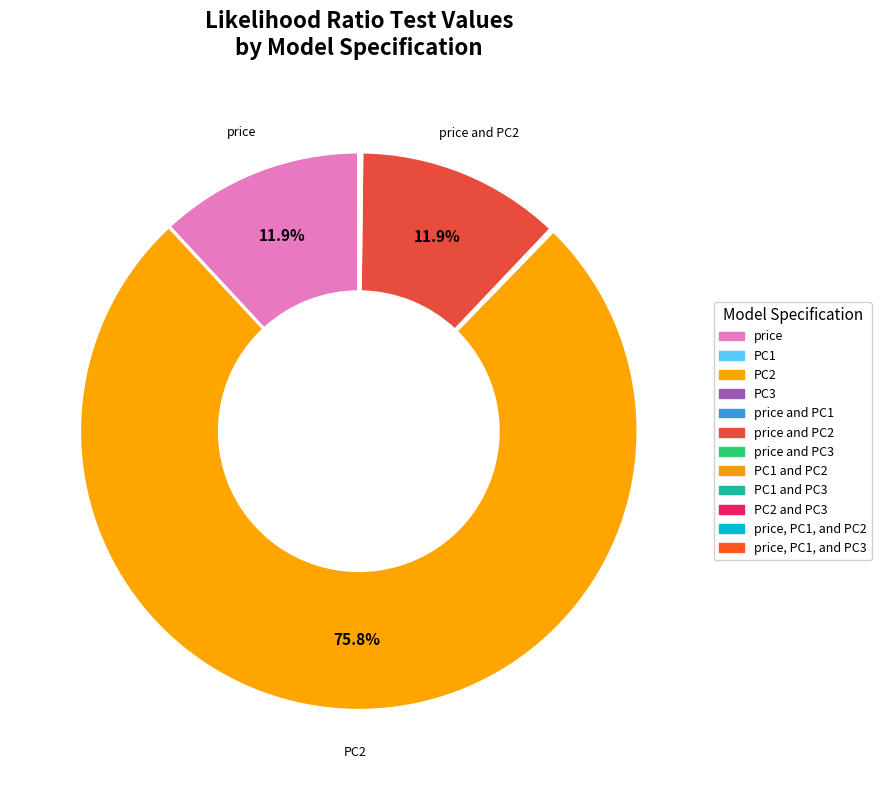

How many segments does this pie chart have?

12